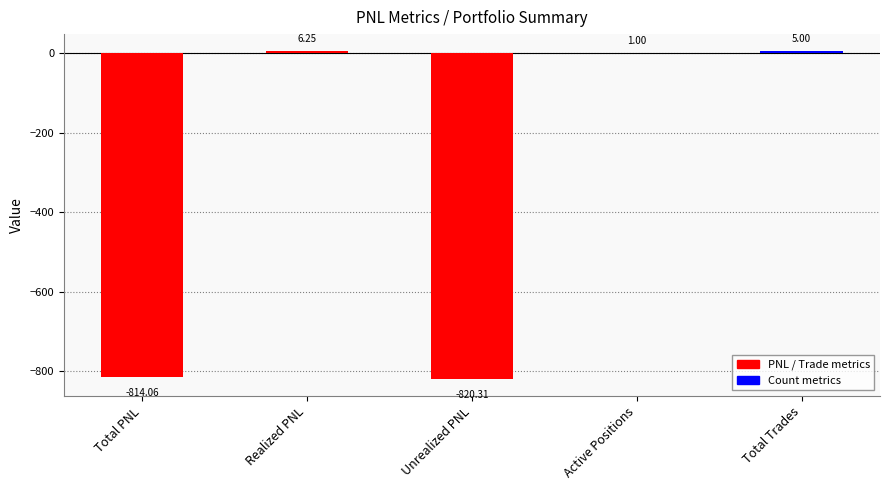

What is the sum of all values?

-1622.1